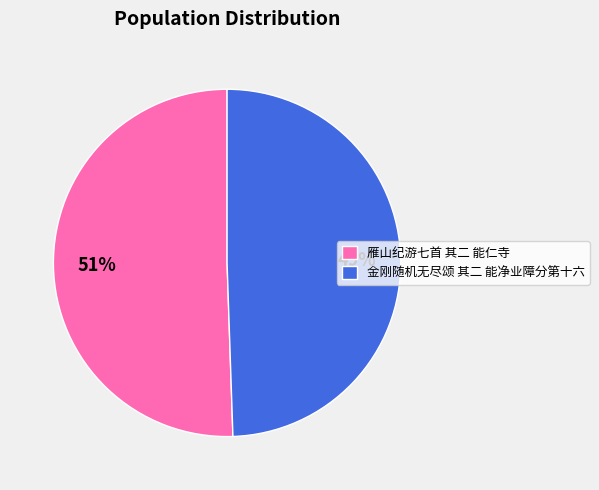

To the nearest percent, what is the average slice percentage?

50%